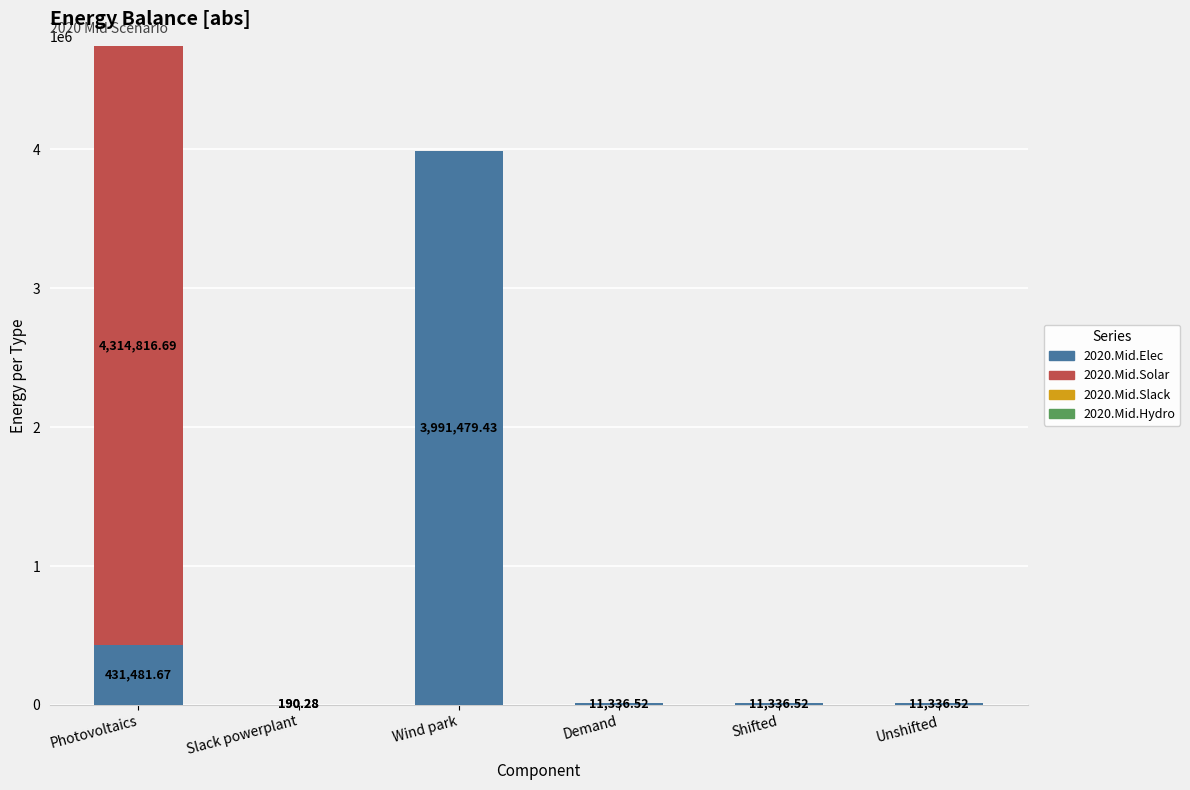

What is the total value across all series at Wind park?

3991479.4